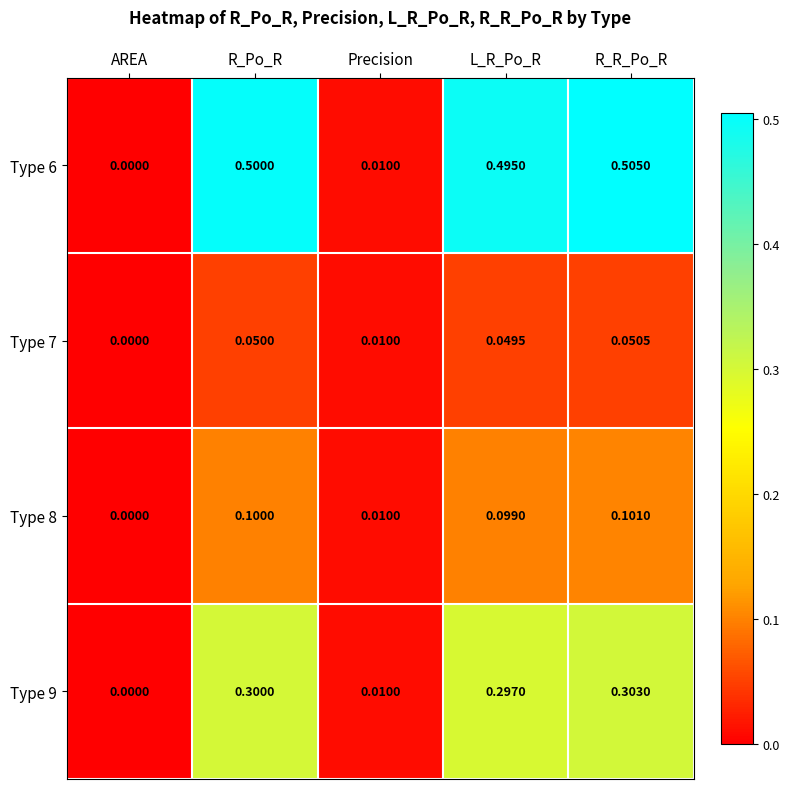

Count the number of data series in this chart.

4